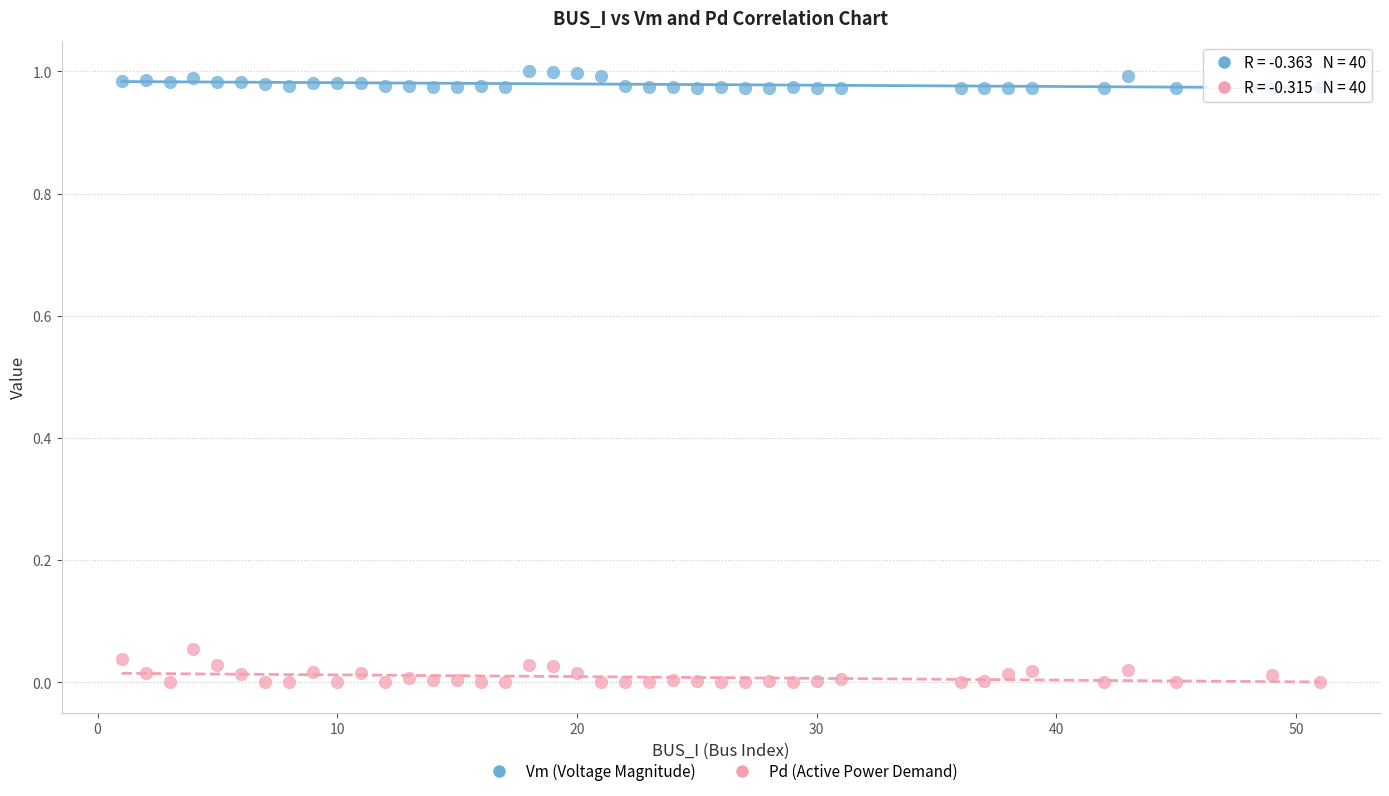

Which series reaches the minimum Y coordinate?

Pd (Active Power Demand)